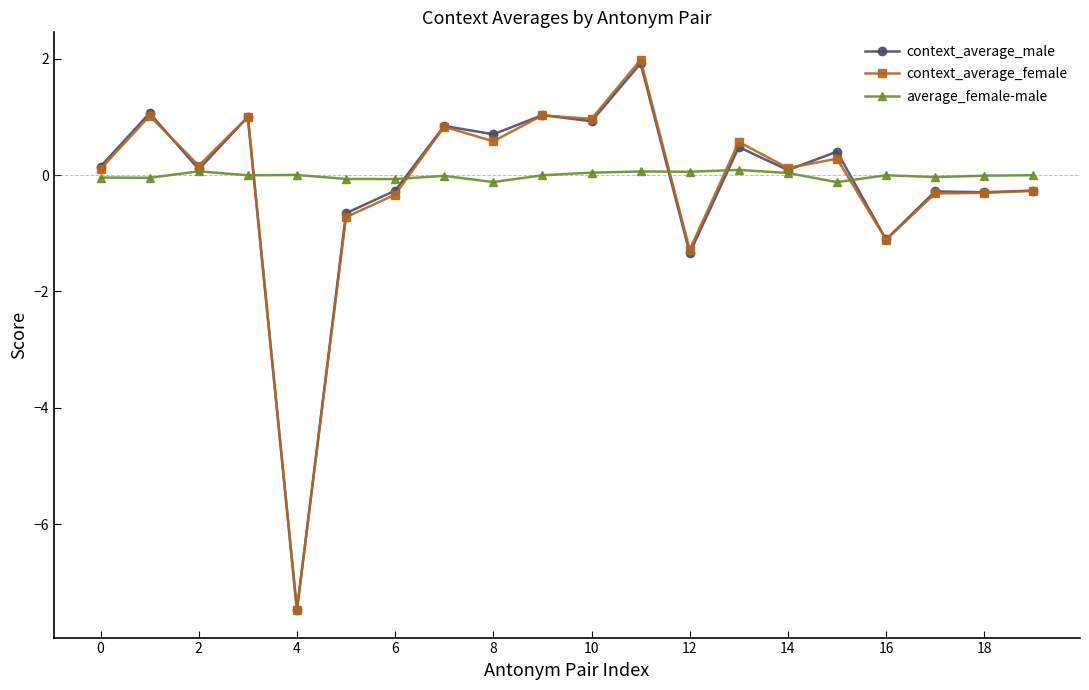

Which series ends up on top after the final intersection of context_average_female and average_female-male?

average_female-male